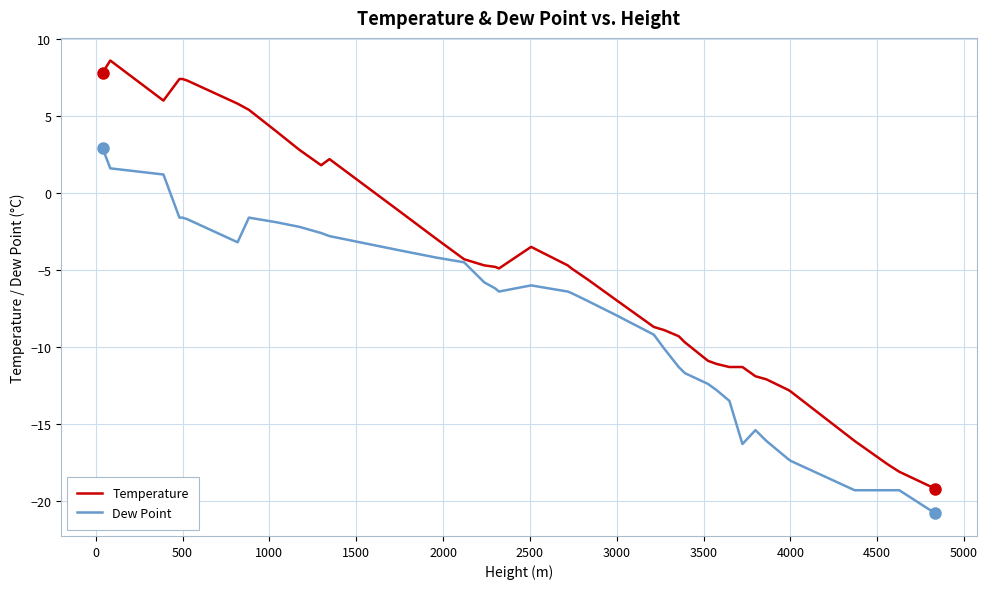

Which series has the largest total across all categories?

Temperature